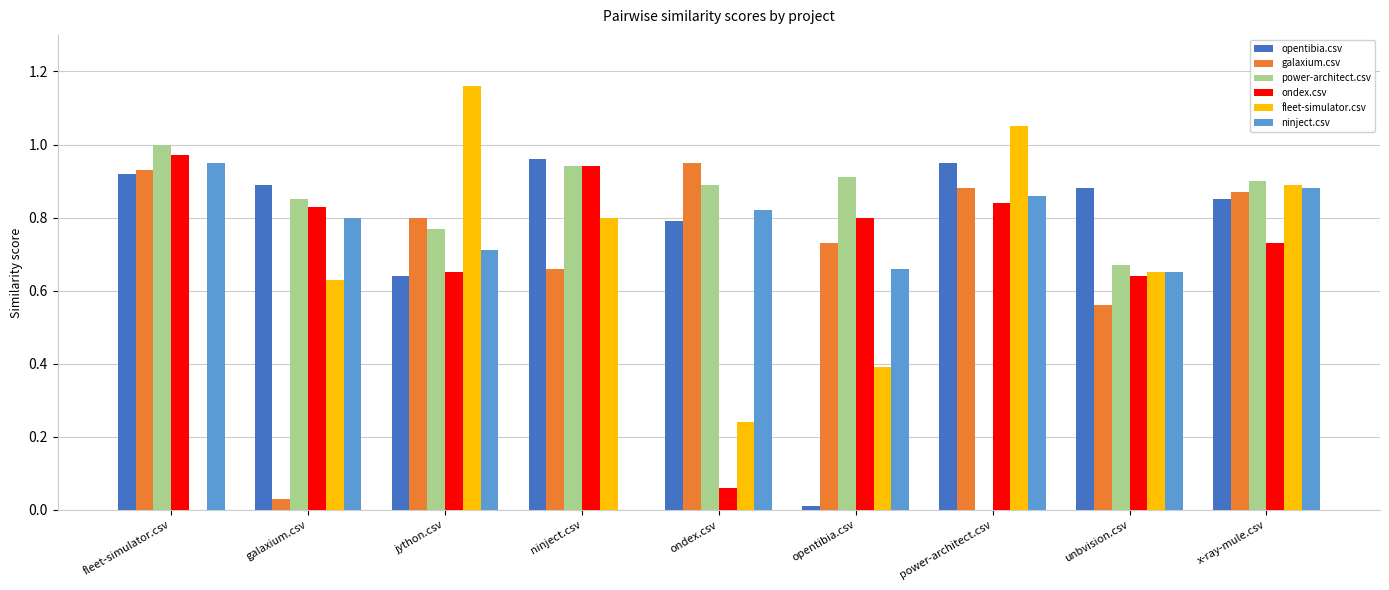

At which label does ninject.csv reach its peak?

fleet-simulator.csv